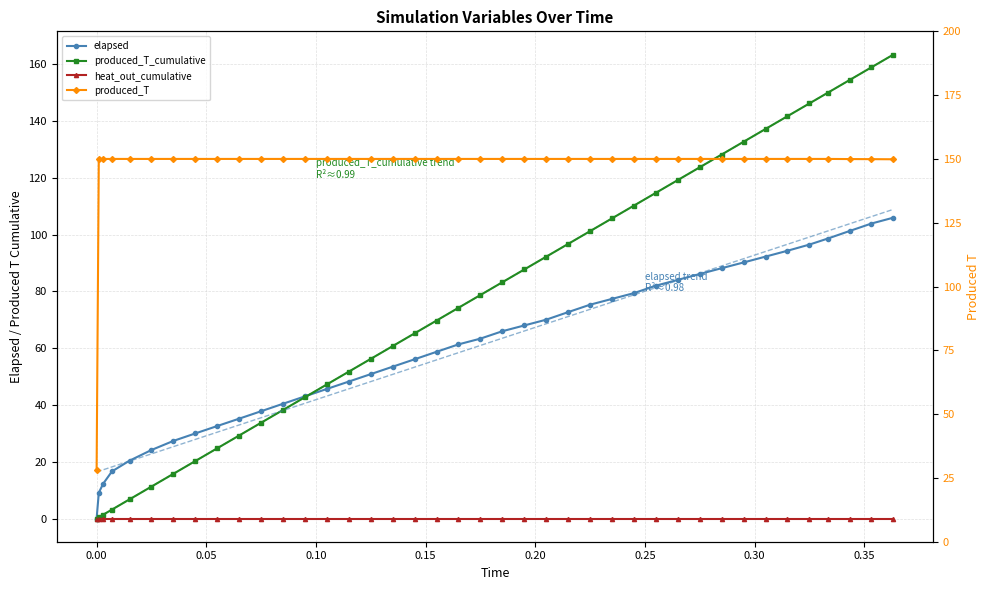

Is this an area chart (filled region under the line)?

No